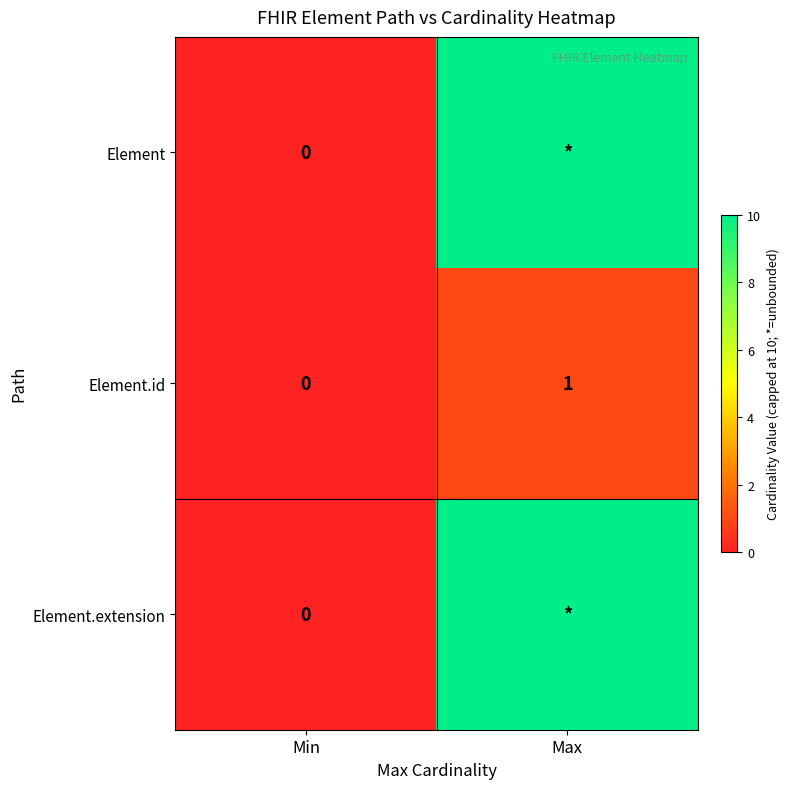

The value of Element.id at Min is 0. True or false?

True